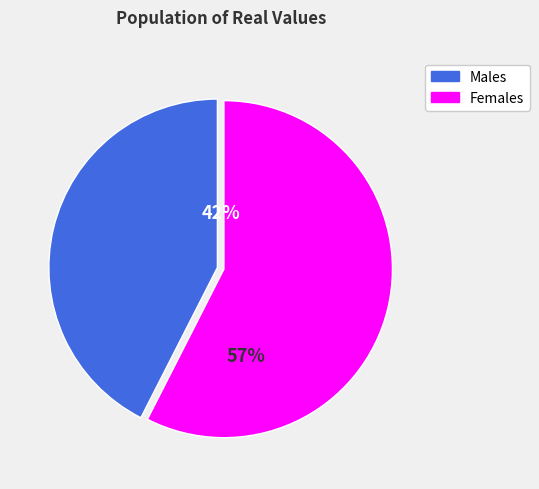

What is the change in value from 1 to 0?

-1